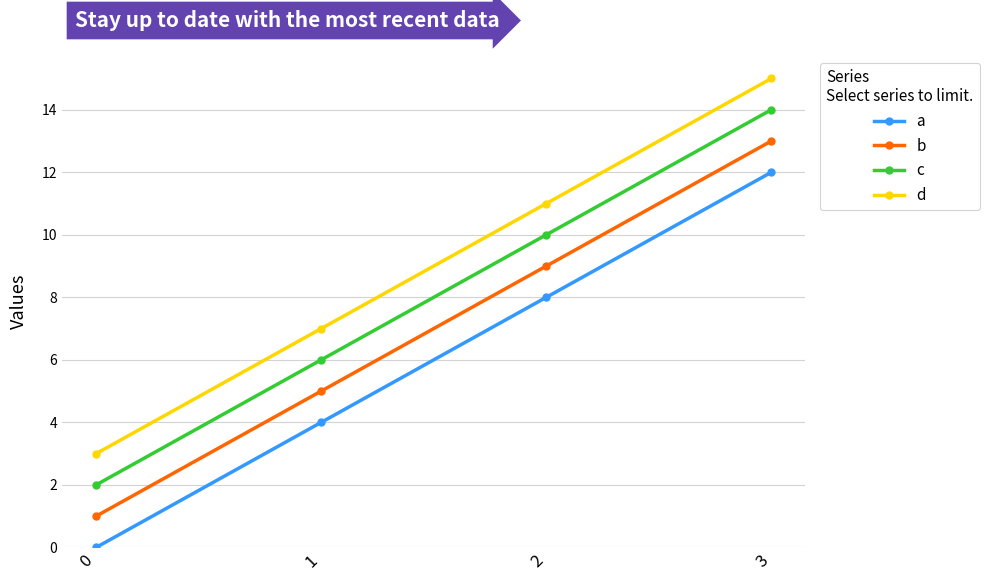

Reading right to left, list all the values displayed in this chart.

a: 12	8	4	0
b: 13	9	5	1
c: 14	10	6	2
d: 15	11	7	3